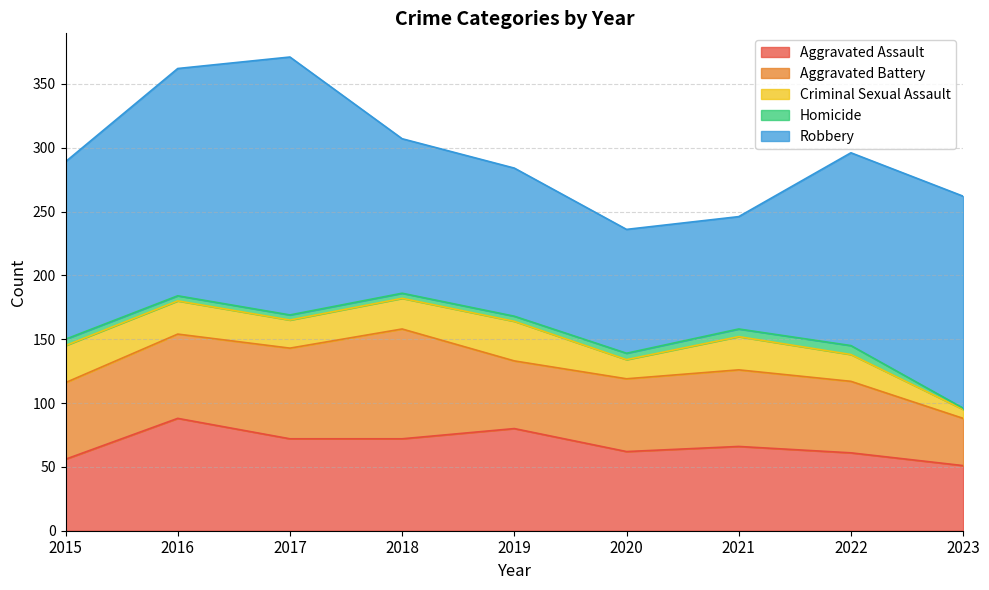

Where is Aggravated Assault nearest to the value 69?

2017